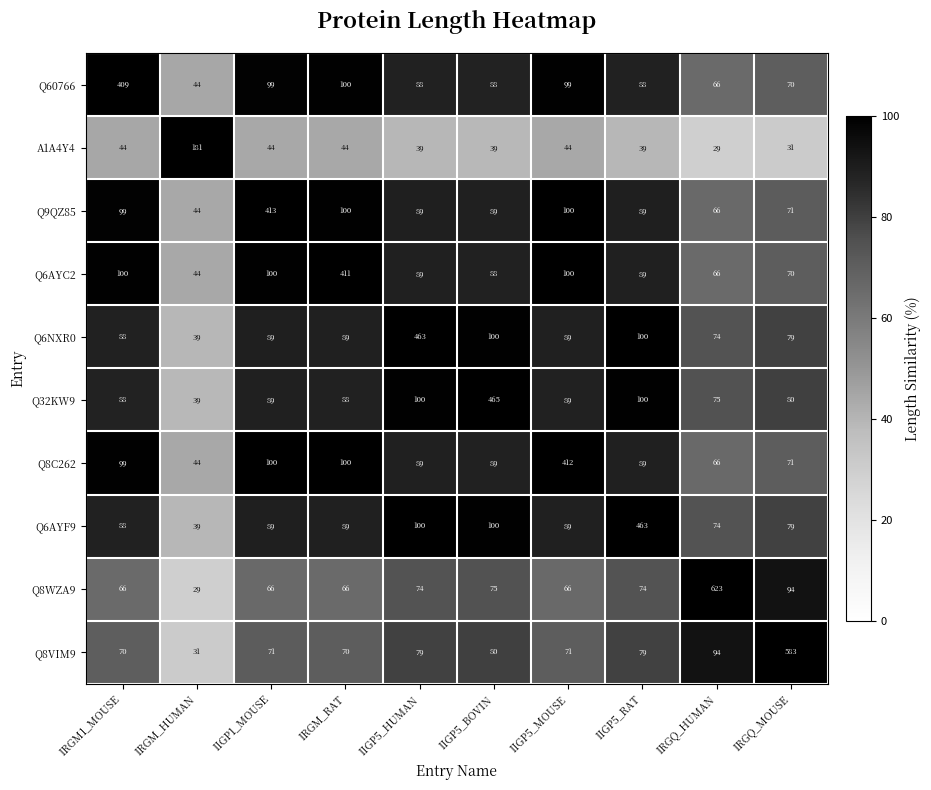

Read the A1A4Y4 value at IRGM1_MOUSE.

44